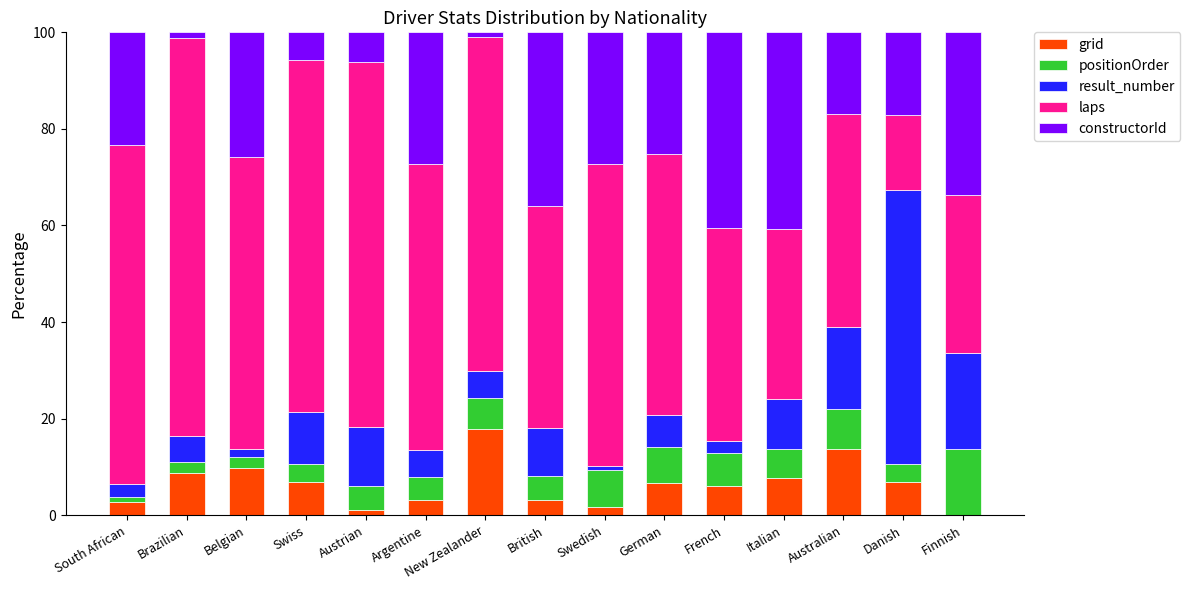

What is the maximum value for grid?

17.8